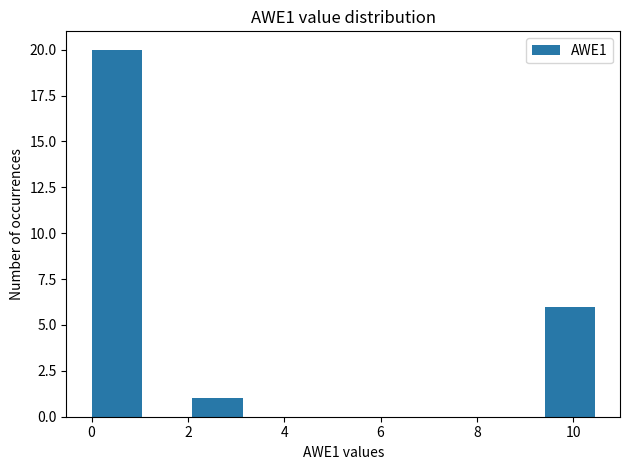

Reading left to right, list every bar in this chart as the range it spans on the x-axis followed by its height. Neither the bar edges nor the heights are printed on the chart, so give them approximately, as read against the axes.

0.0 to 1.0: 20
1.0 to 2.0: 0
2.0 to 3.2: 1
3.2 to 4.2: 0
4.2 to 5.2: 0
5.2 to 6.2: 0
6.2 to 7.4: 0
7.4 to 8.4: 0
8.4 to 9.4: 0
9.4 to 10.4: 6